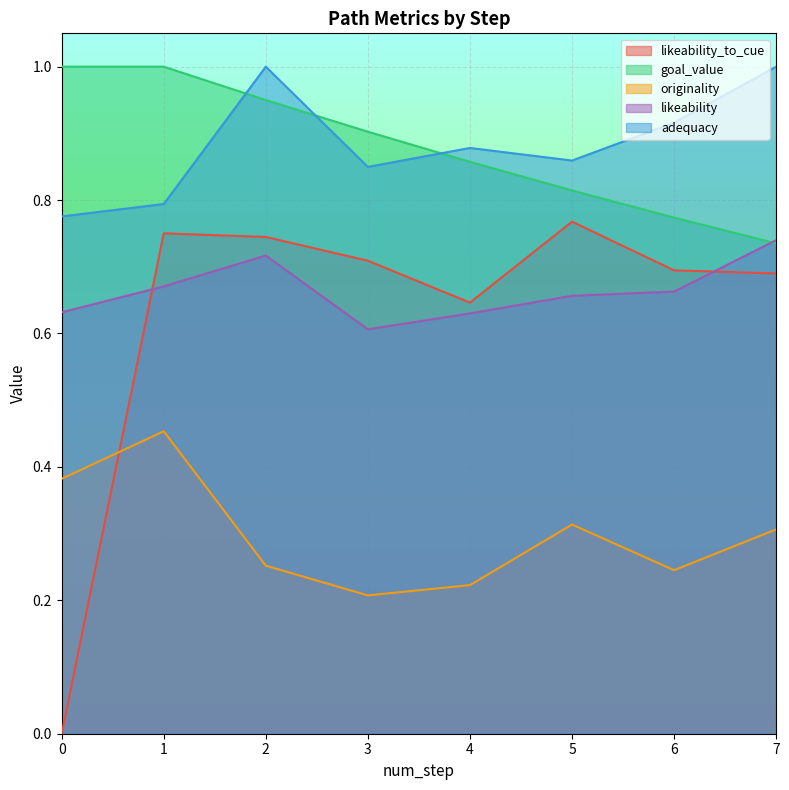

Which series has the largest total across all categories?

adequacy